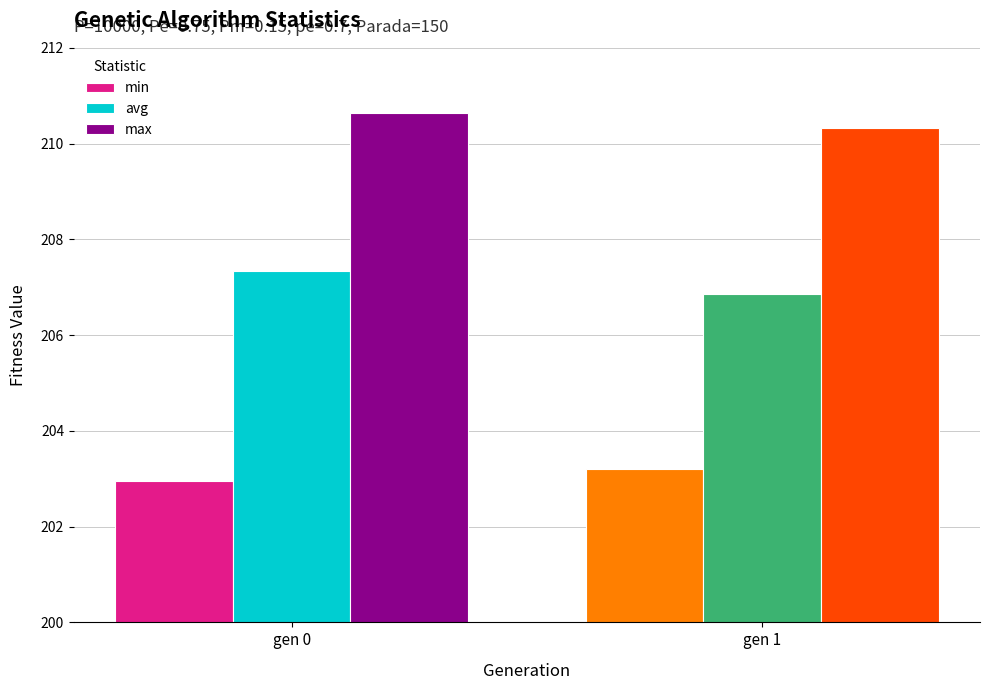

List the series in order of their overall mean, lowest first.

min, avg, max